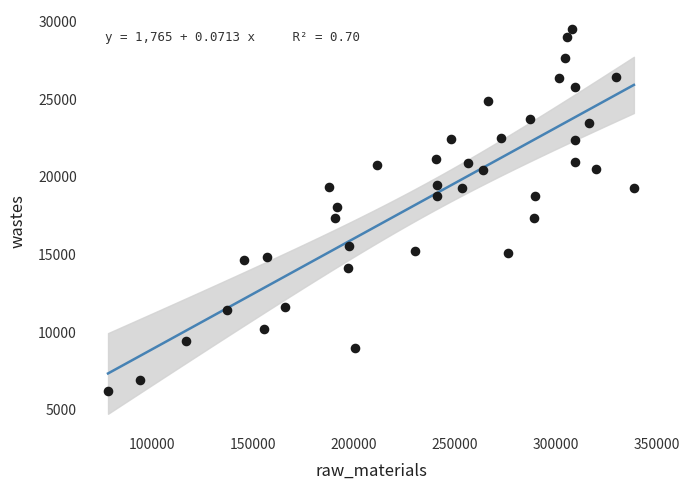

What is the range of X values (max minus min)?

260453.8